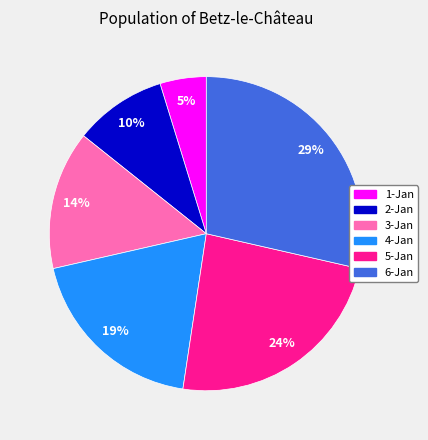

Is there any slice that represents more than half of the pie?

No